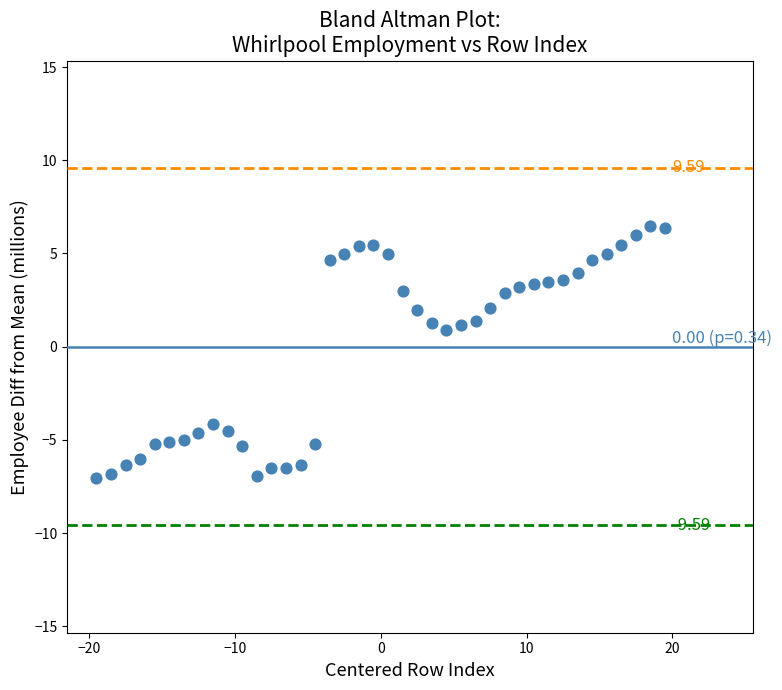

What is the range of Y values (max minus min)?

13.5